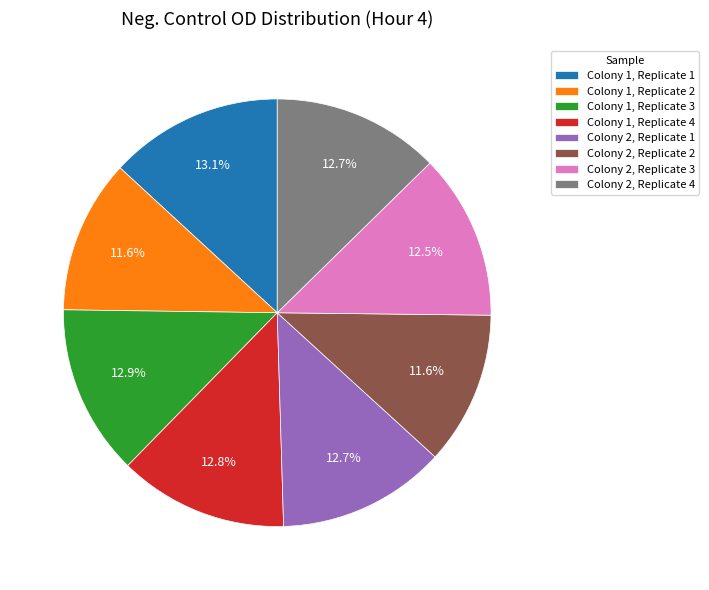

Does any single category account for the majority?

No